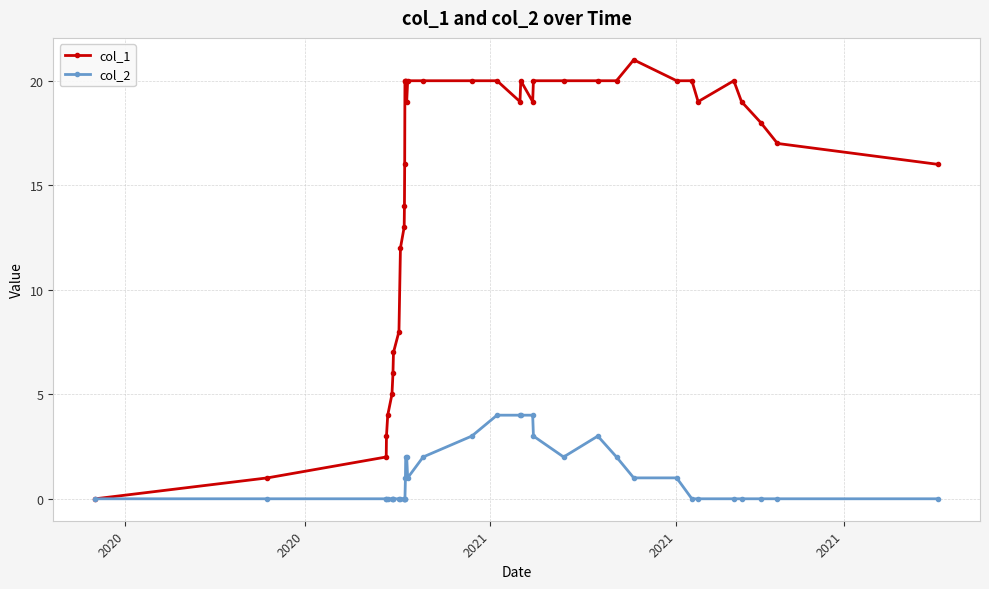

List the series in order of their peak value, lowest first.

col_2, col_1